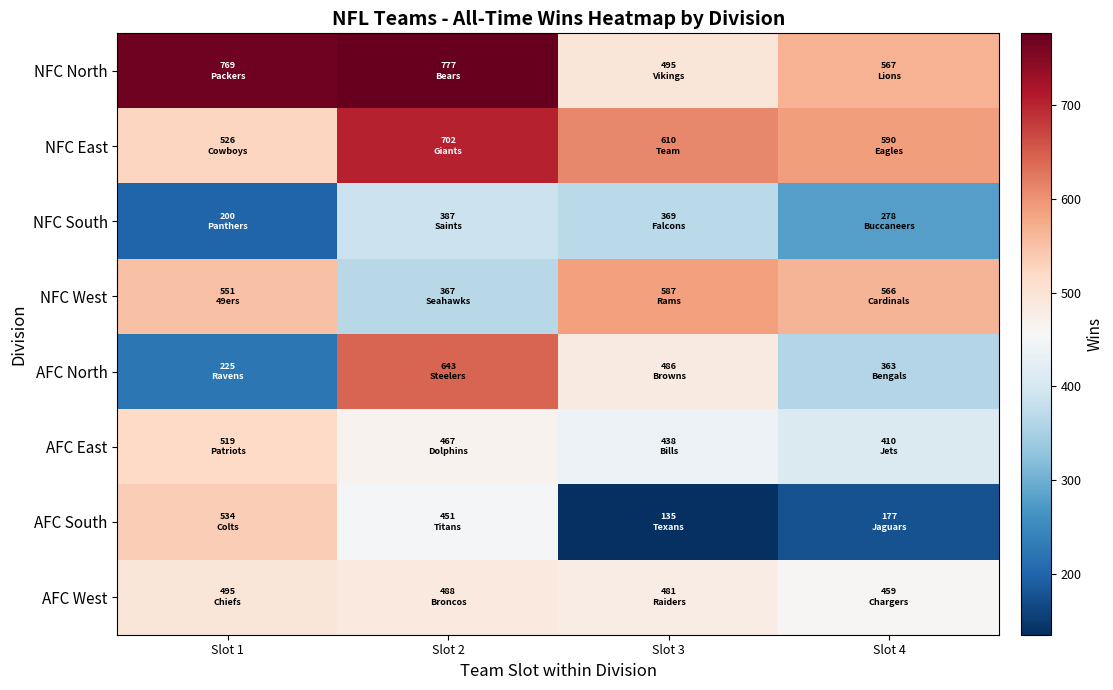

At how many categories does at least one series exceed 343?

4